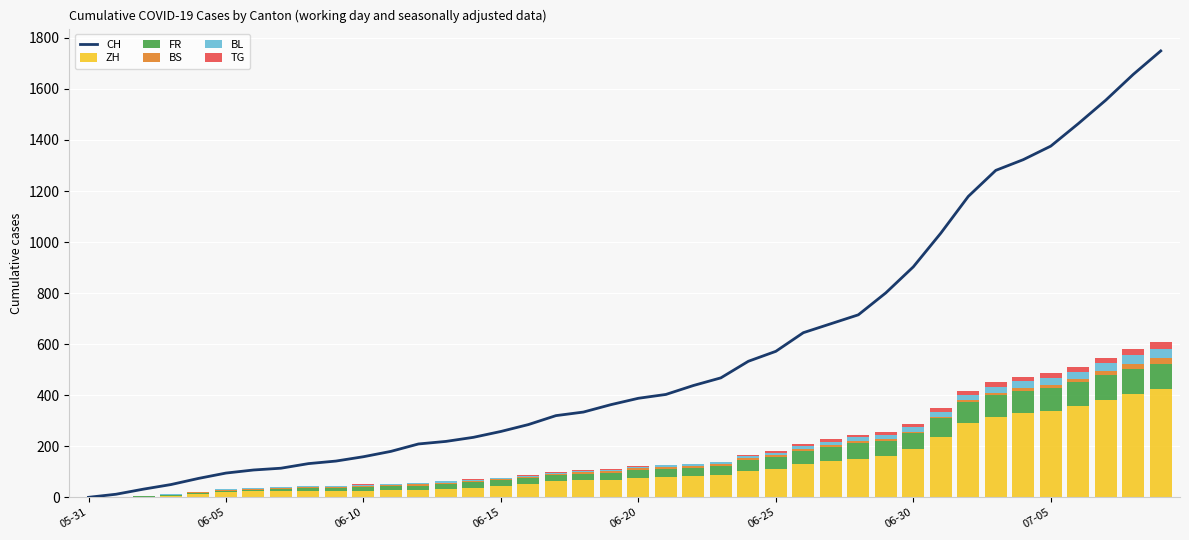

What is the difference between the highest and lowest values at 17?

318